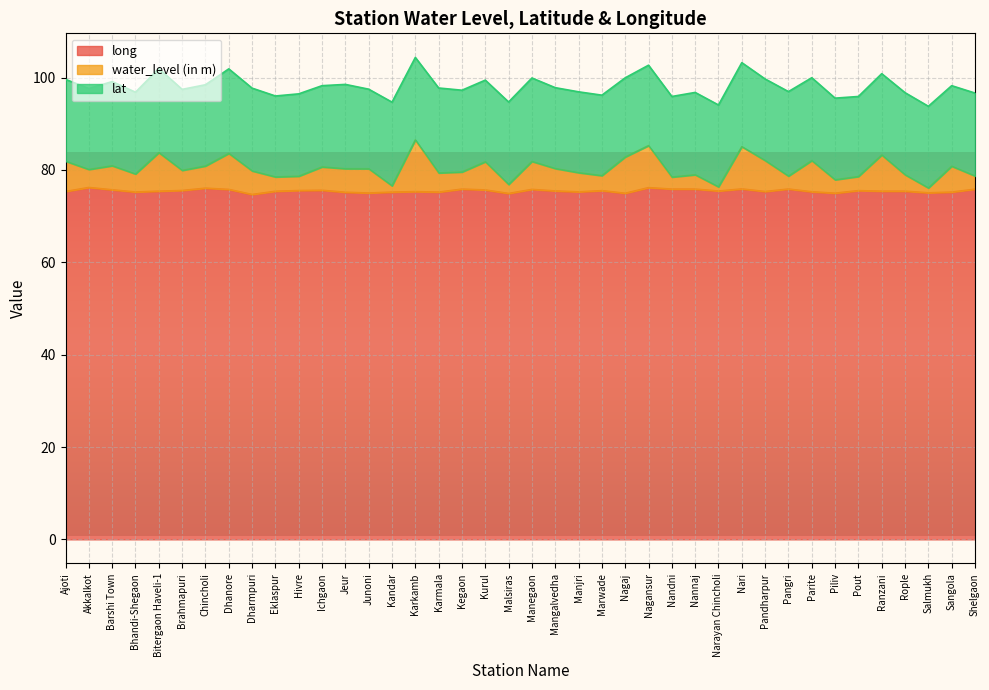

Rank the categories by water_level (in m) value from lowest to highest.

Salmukh, Narayan Chincholi, Kandar, Malsiras, Piliv, Nandni, Eklaspur, Pout, Hivre, Pangri, Shelgaon, Marwade, Rople, Nannaj, Bhandi-Shegaon, Karmala, Manjri, Kegaon, Dharmpuri, Brahmapuri, Akkalkot, Junoni, Jeur, Mangalvedha, Ichgaon, Sangola, Chincholi, Barshi Town, Kurul, Manegaon, Ajoti, Parite, Pandharpur, Nagaj, Ranzani, Dhanore, Bitergaon Haveli-1, Nari, Nagansur, Karkamb